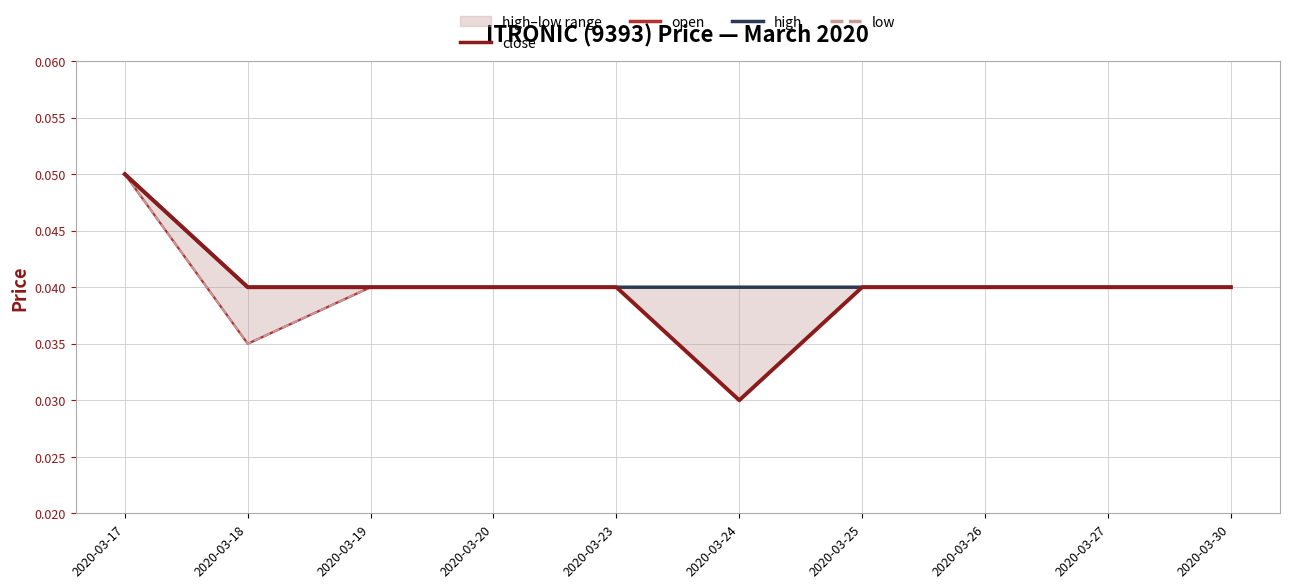

At which category is the sum across all series the highest?

2020-03-17